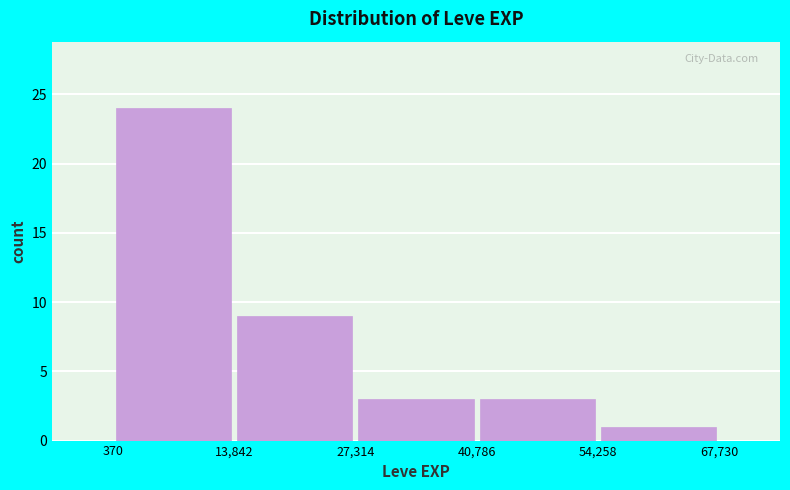

Reading left to right, list every bar in this chart as the range it spans on the x-axis followed by its height. The values are not printed on the chart, so give them approximately, as read against the axis.

370 to 13,842: 24
13,842 to 27,314: 9
27,314 to 40,786: 3
40,786 to 54,258: 3
54,258 to 67,730: 1